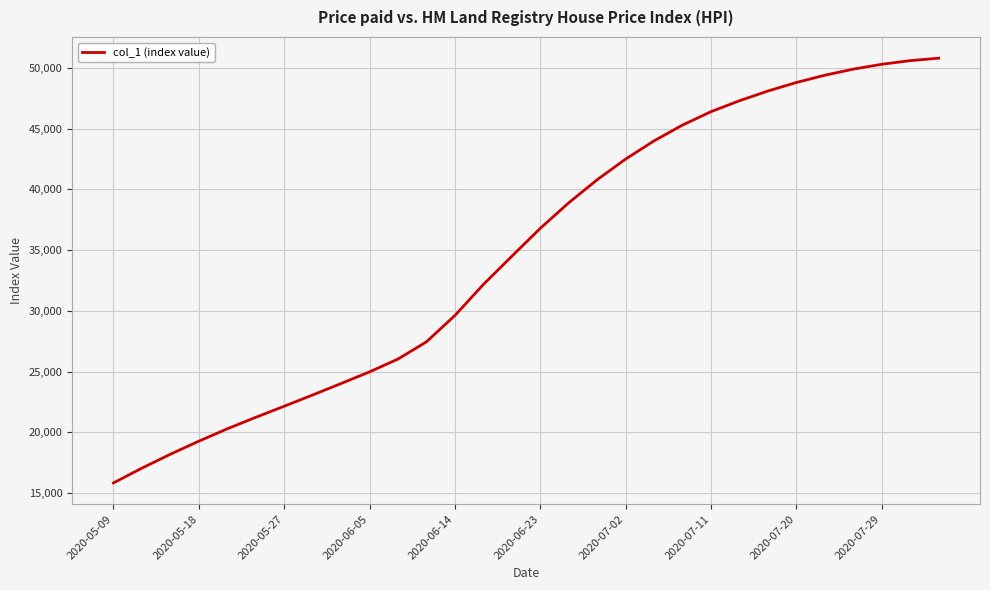

Does the chart display data point markers on the line(s)?

No